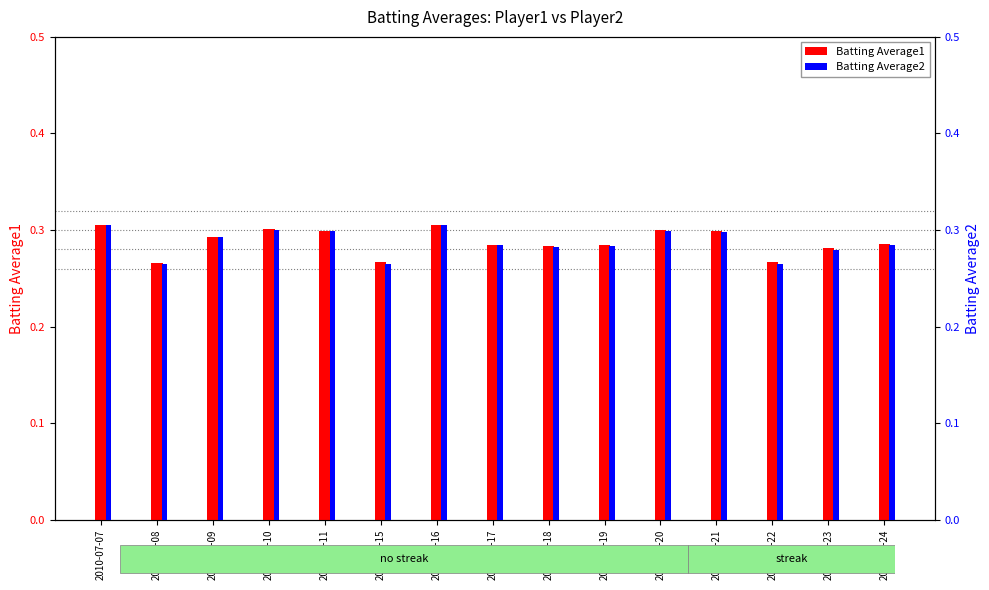

What is the value of the Batting Average1 bar at the 6th from the left?

0.3